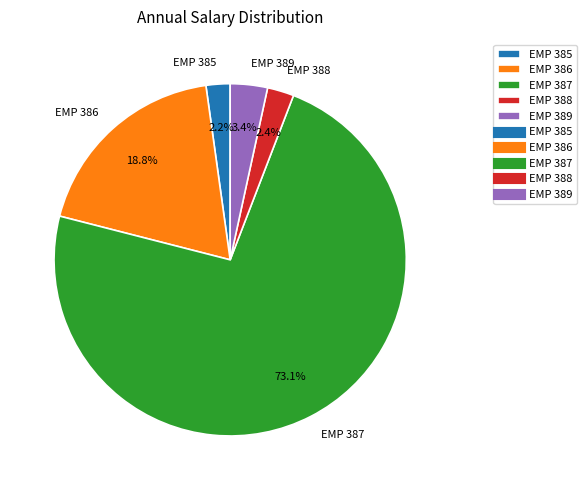

How many slices are in this pie chart?

5